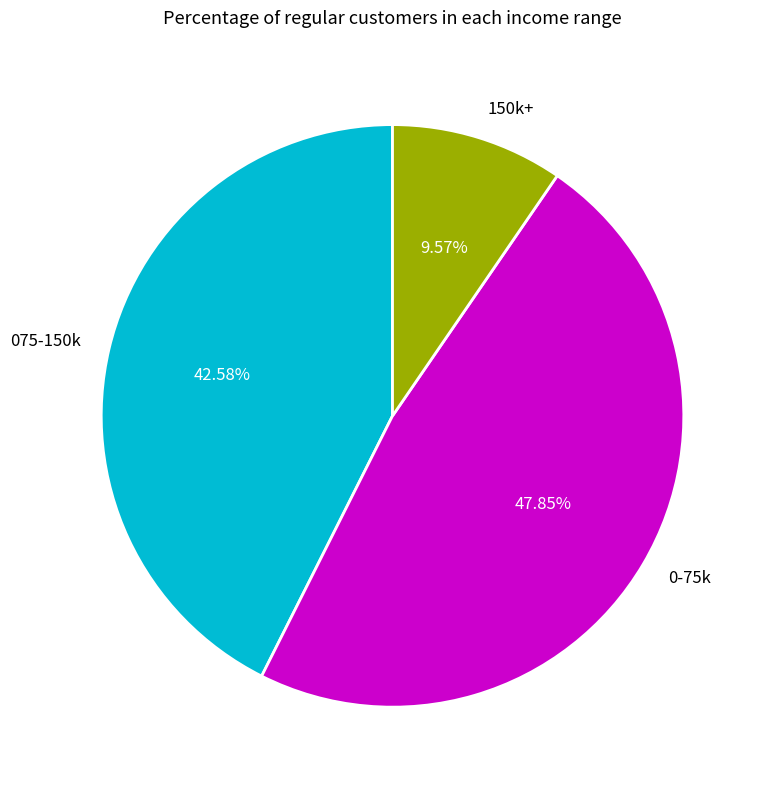

Do 0-75k and 150k+ together represent more than half of the pie?

Yes